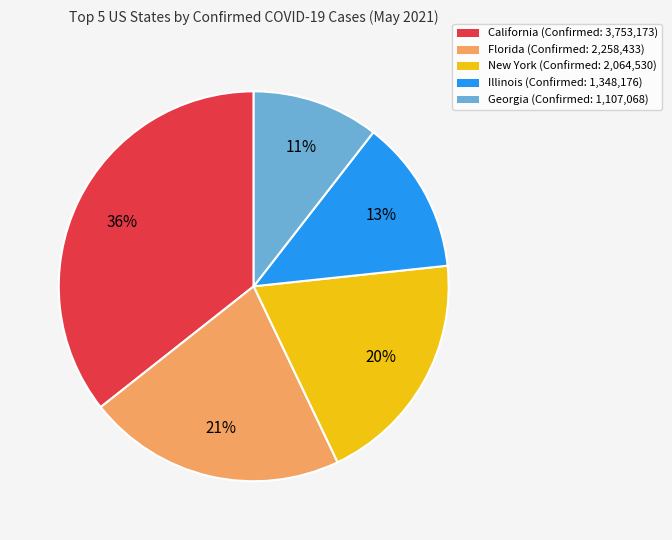

To the nearest percent, what is the difference between the largest and smallest slice percentages?

25%